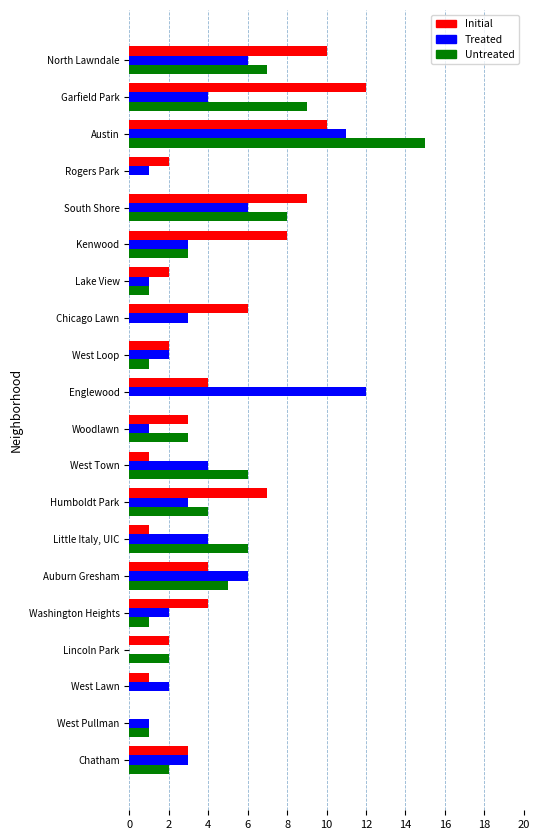

What is the maximum value shown in the chart?

15